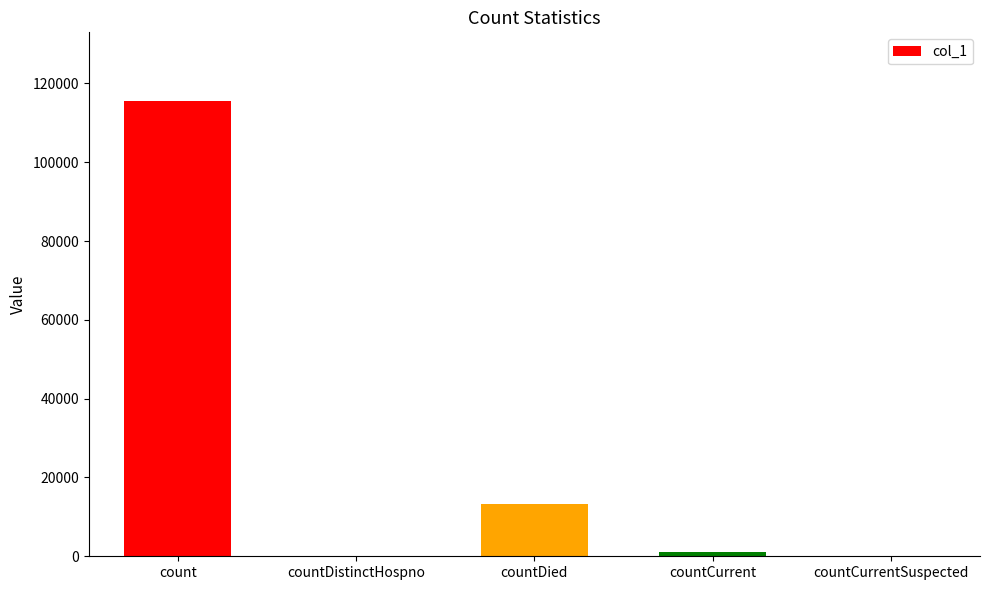

What is the change in value from countDistinctHospno to countDied?

+13380